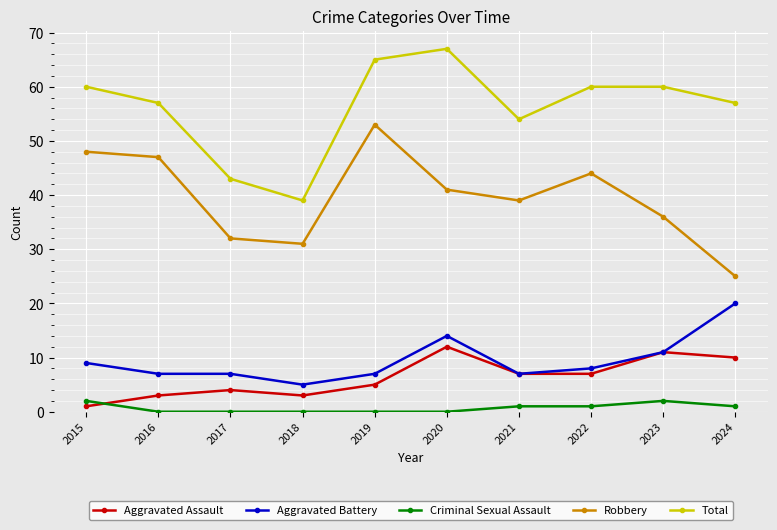

True or false: Aggravated Battery has a value of 14 at 2020.

True